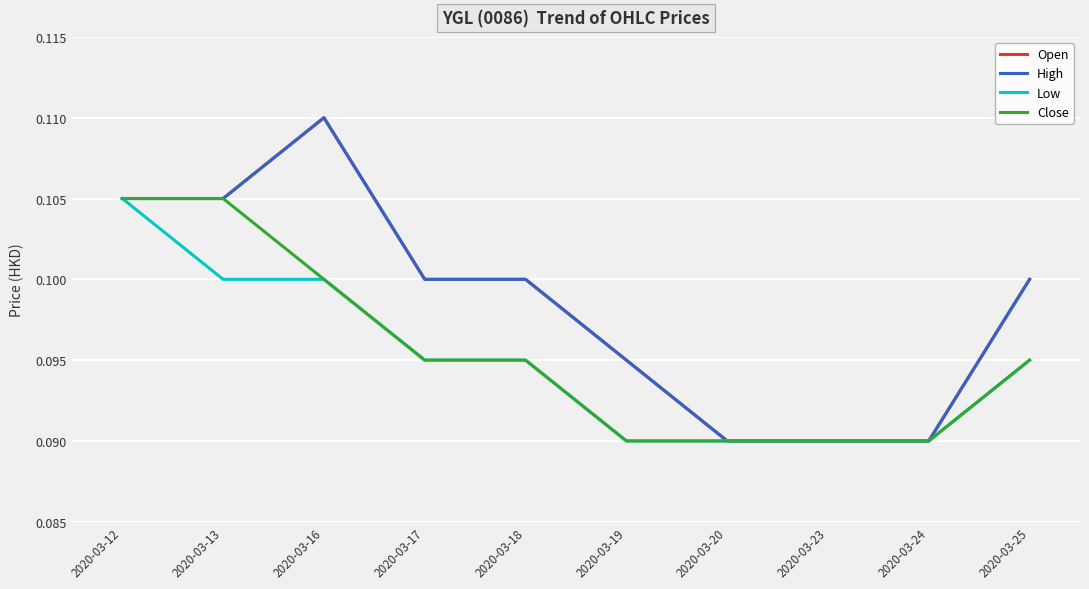

What is the total value across all series at 2020-03-16?

0.4